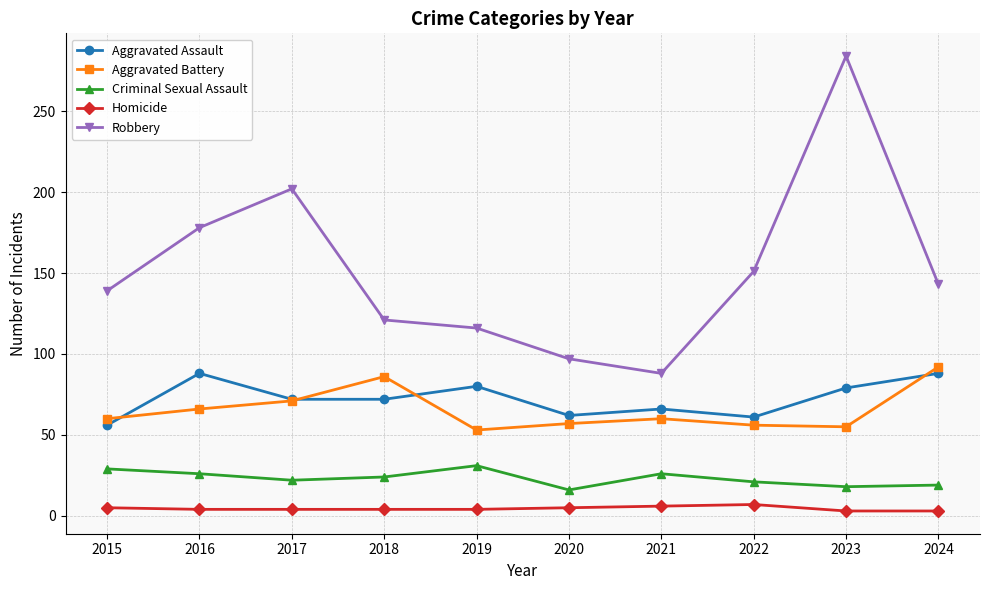

Which series changed the most between 2020 and 2024?

Robbery